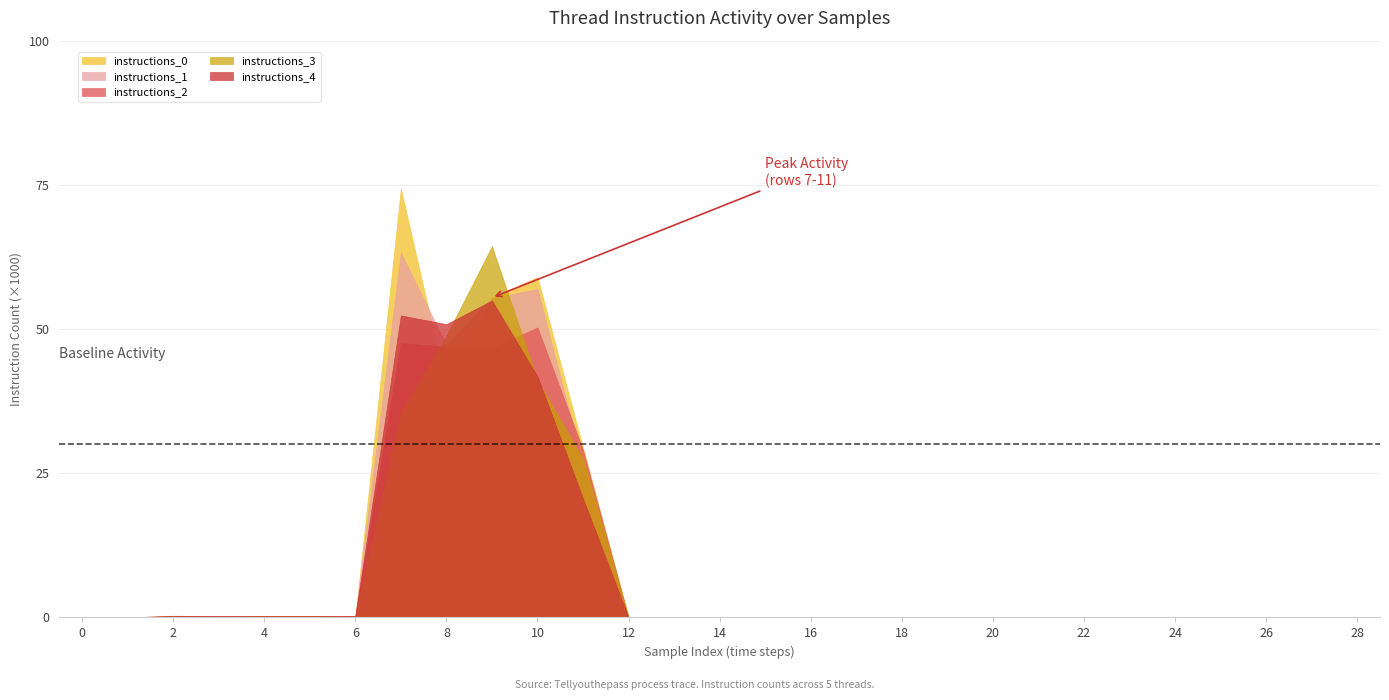

Which series has the widest spread of values?

instructions_0